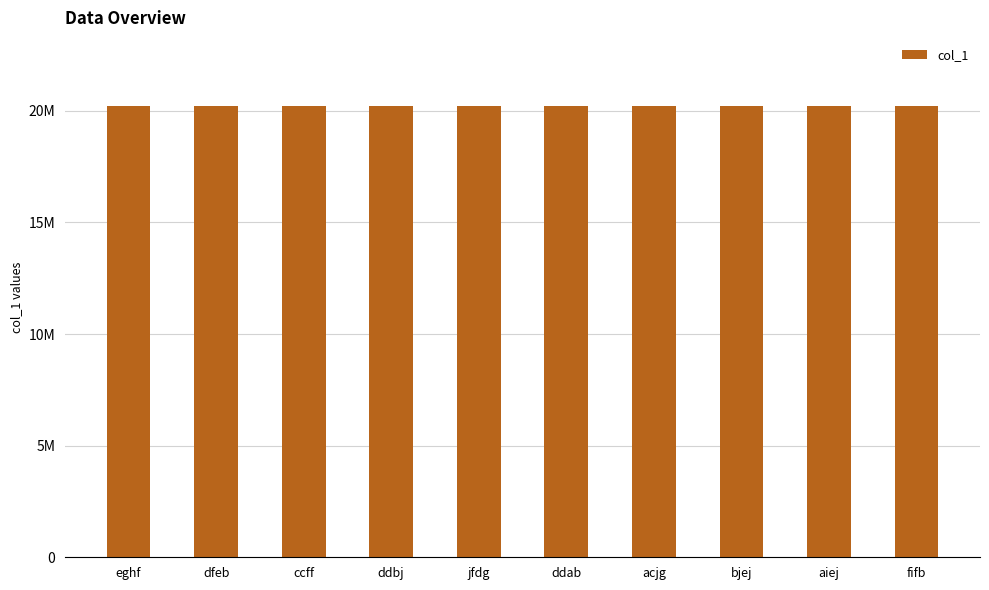

Are the bars horizontal?

No